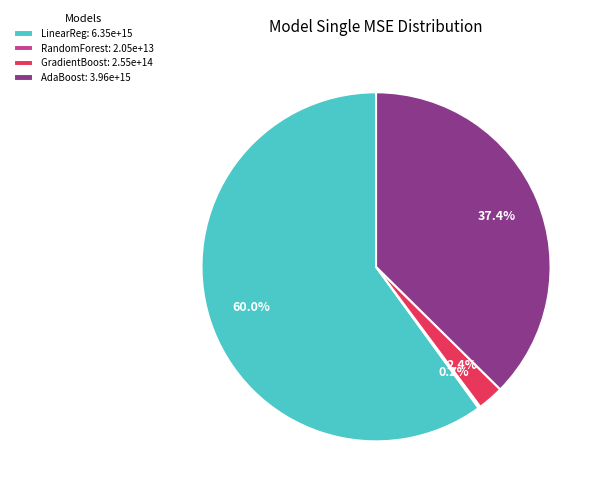

Which category has the biggest portion of the pie?

LinearReg: 6.35e+15